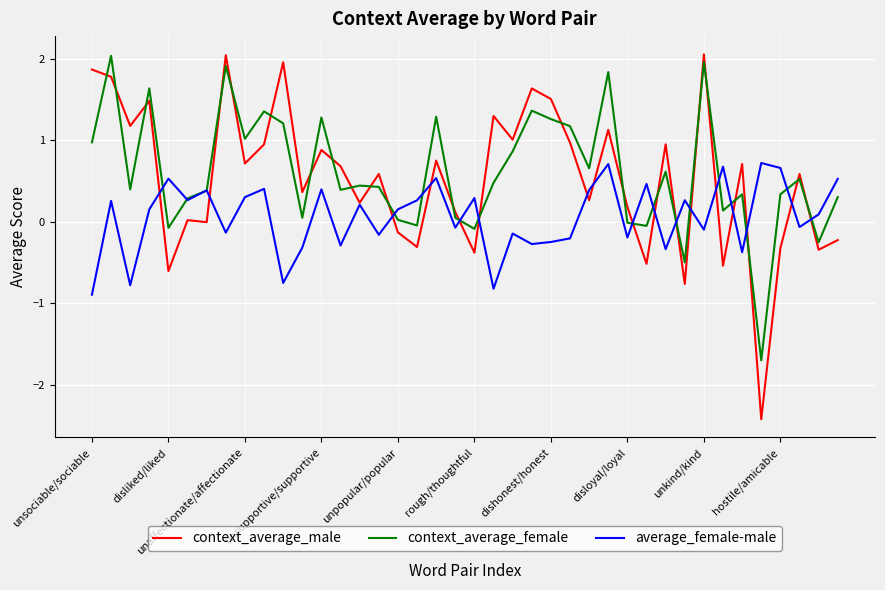

What is the highest value of the context_average_female series?

2.0